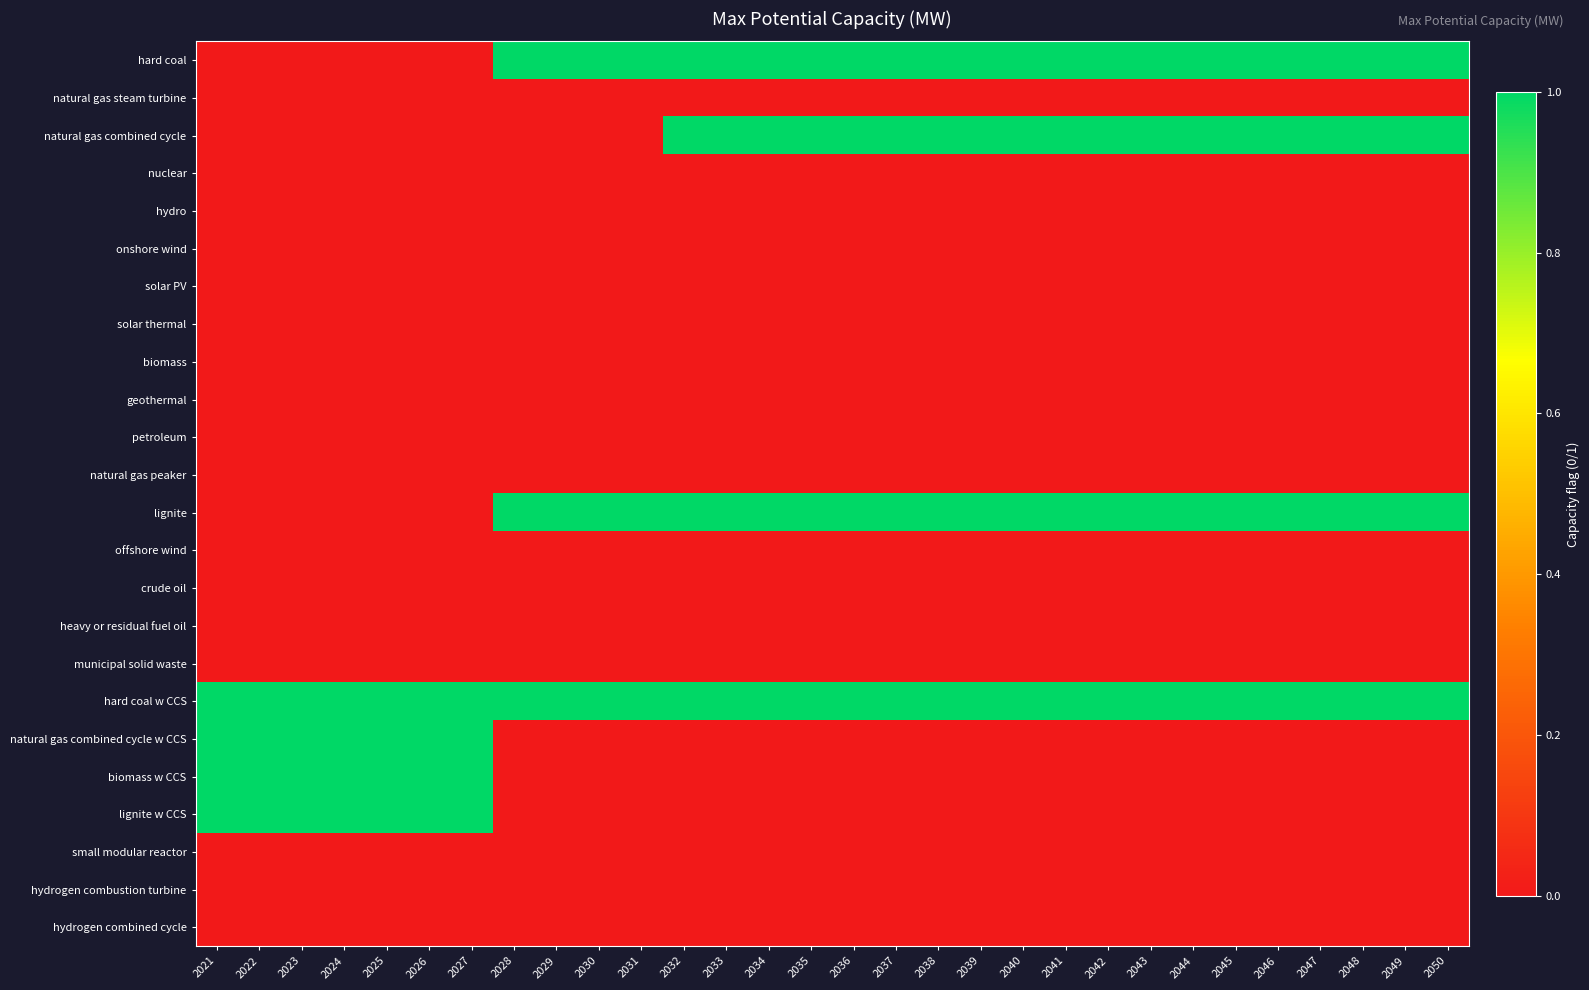

At which category is the sum across all series the highest?

2021